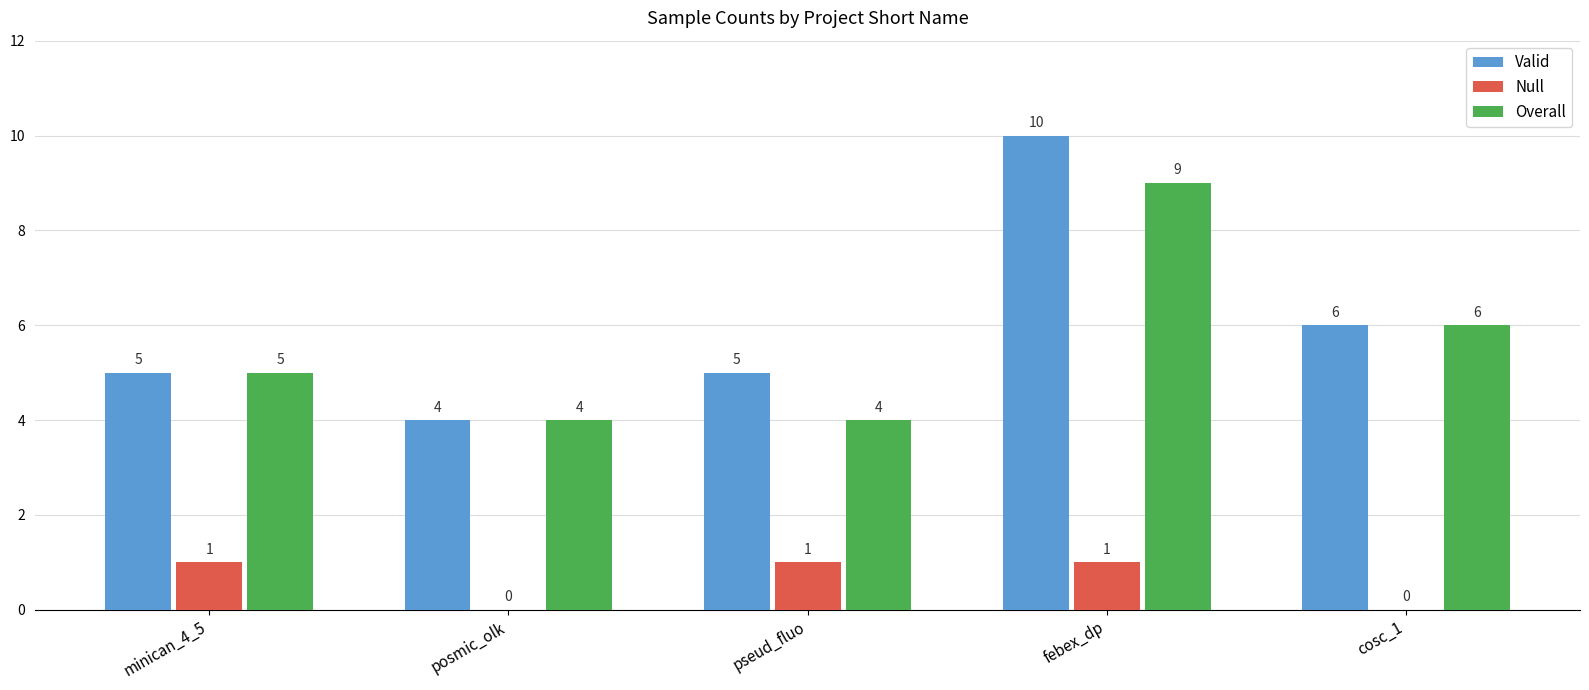

How many groups of bars are there?

5